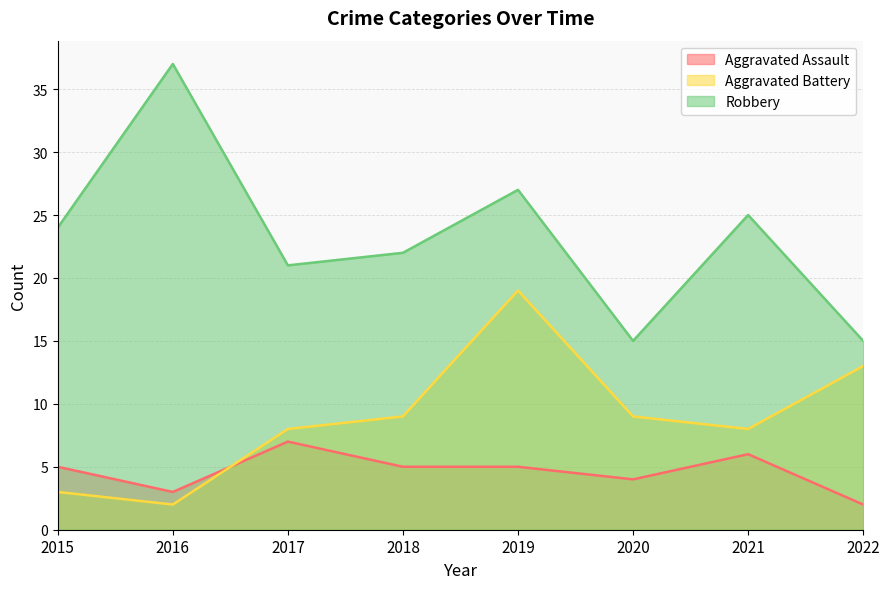

After their last crossing, which series has the higher values: Aggravated Assault or Aggravated Battery?

Aggravated Battery